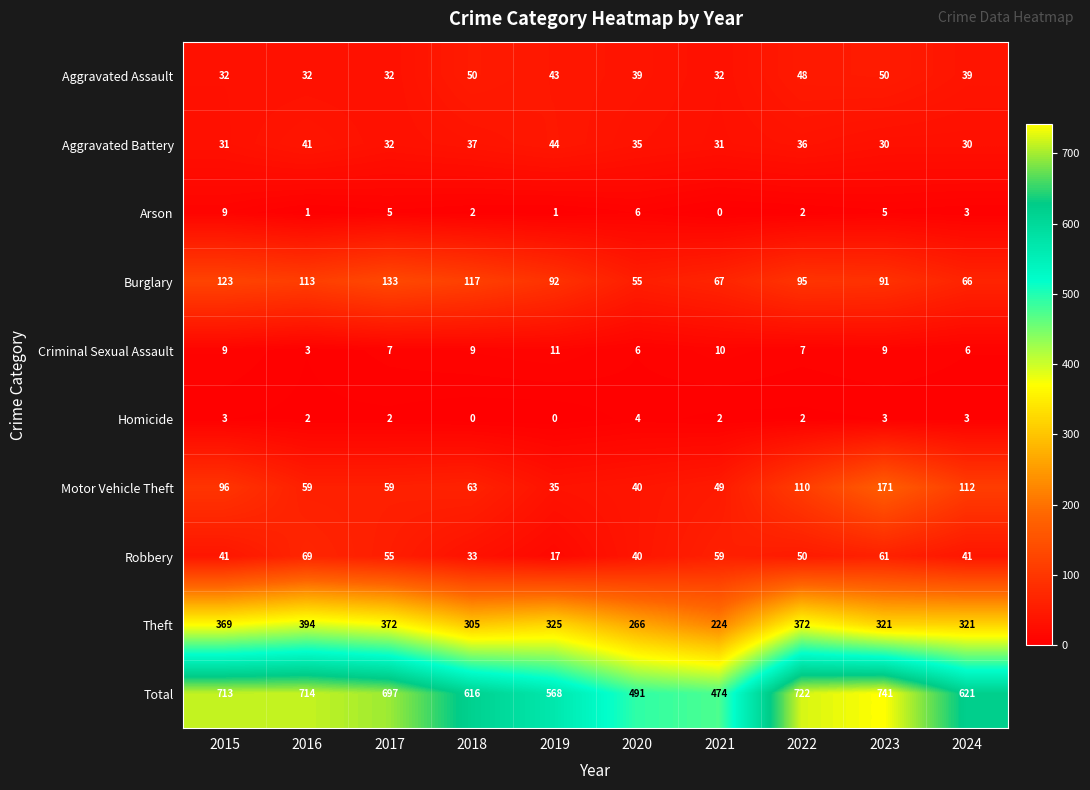

What is the difference between the Total values at 2017 and 2021?

223